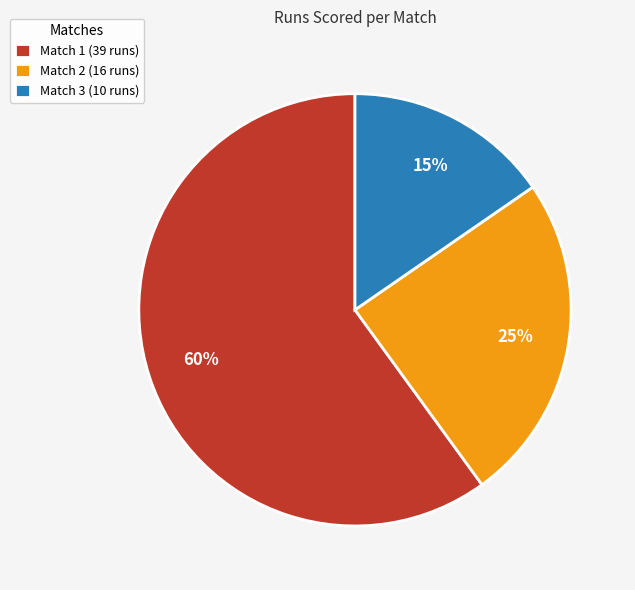

Is the sum of Match 2 and Match 3 greater than half?

No